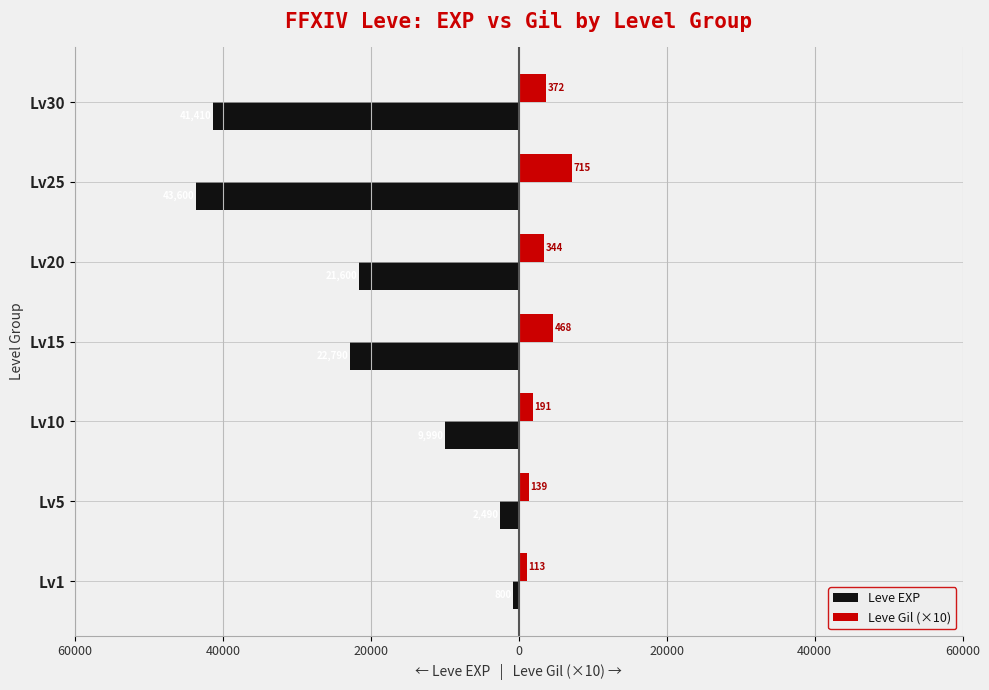

What are all the series names shown in the legend?

Leve EXP, Leve Gil (×10)